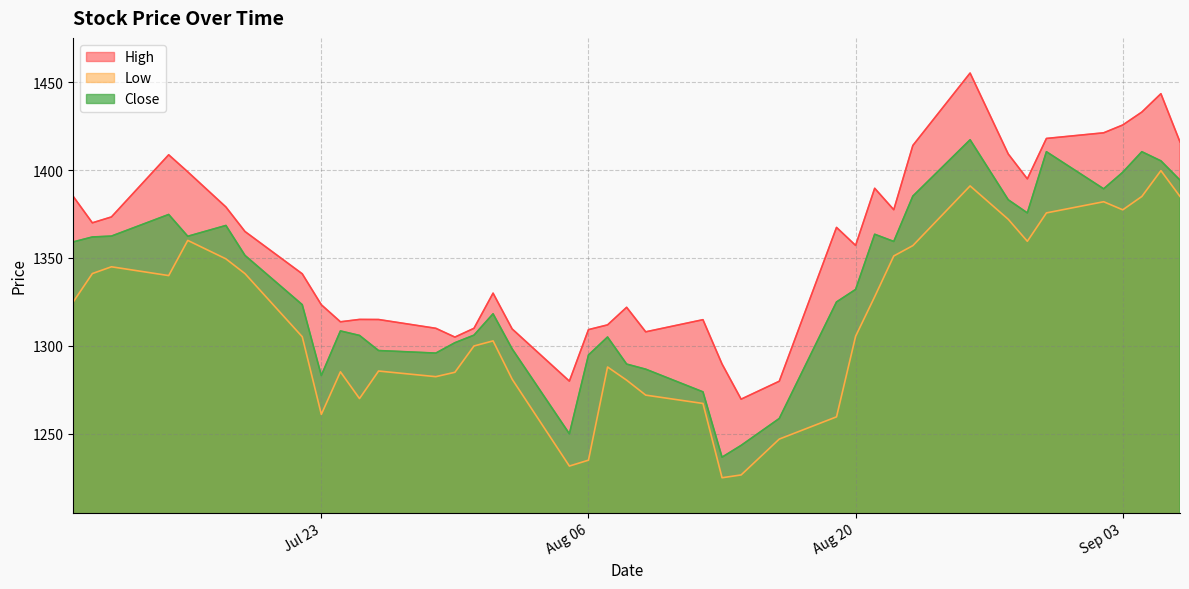

List the series in order of their peak value, lowest first.

Low, Close, High